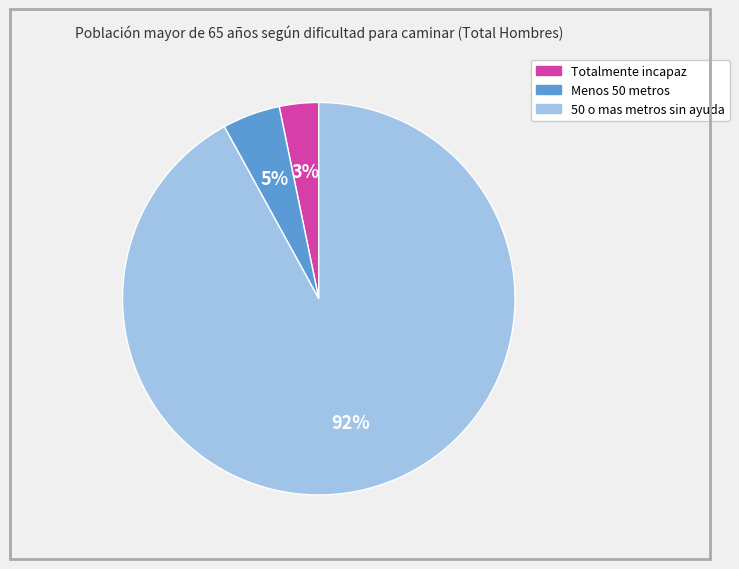

Count the number of slices in the pie.

3